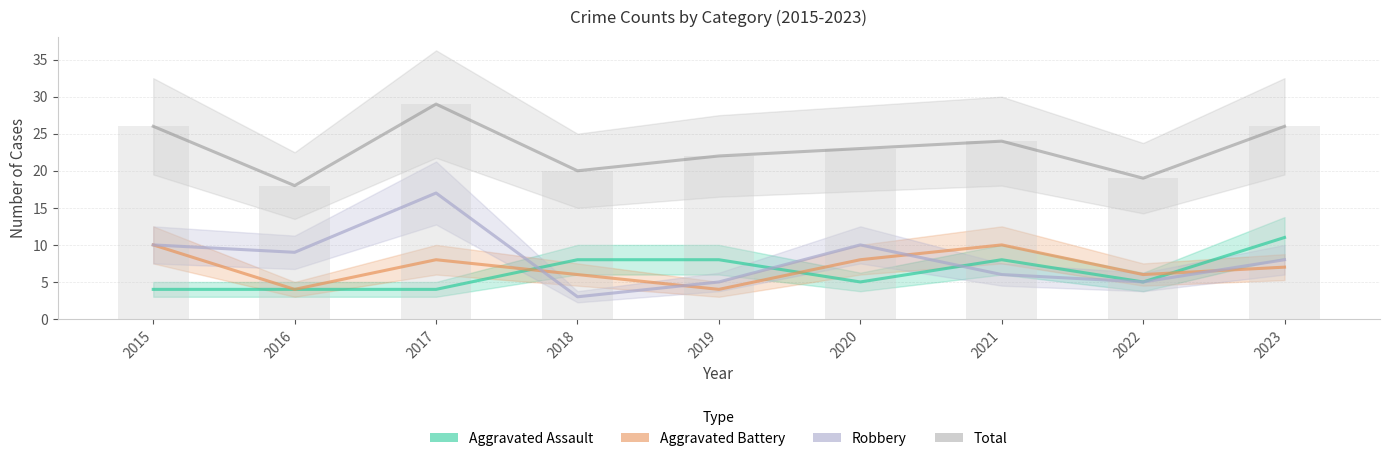

At which category does the chart reach its minimum across all series?

2018